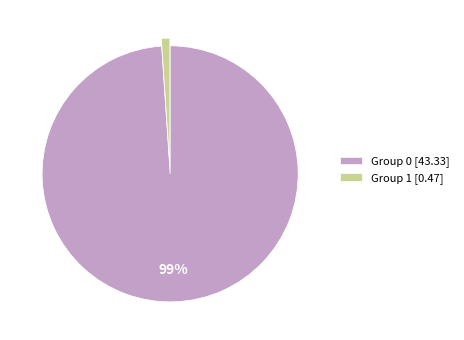

Which has a higher value, Group 0 [43.33] or Group 1 [0.47]?

Group 0 [43.33]